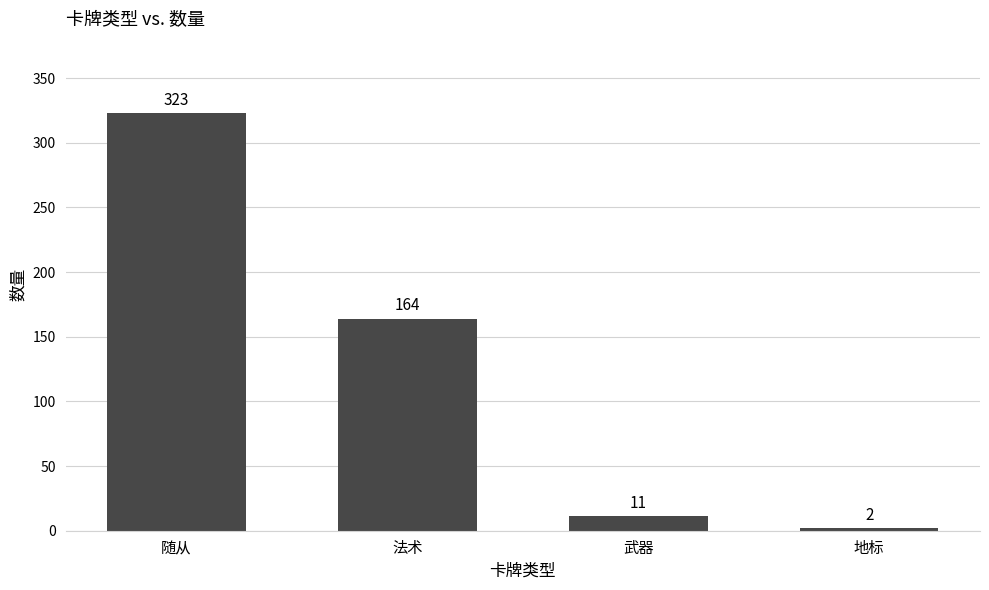

How many bars are there in total?

4